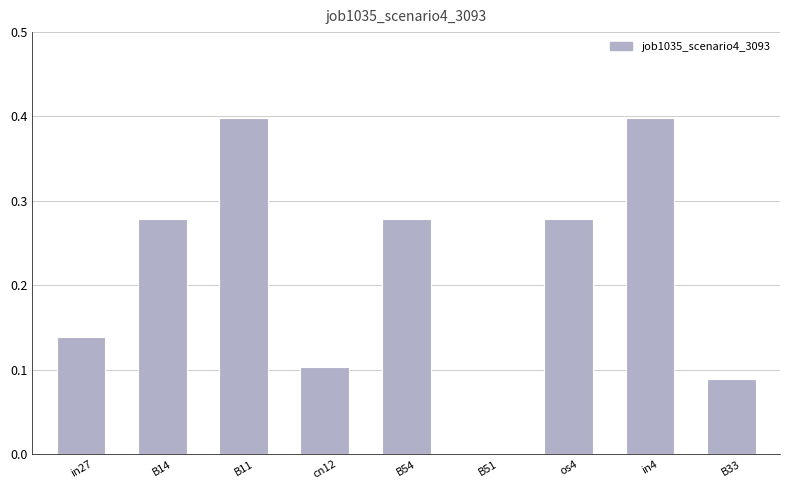

What is the greatest value displayed?

0.4